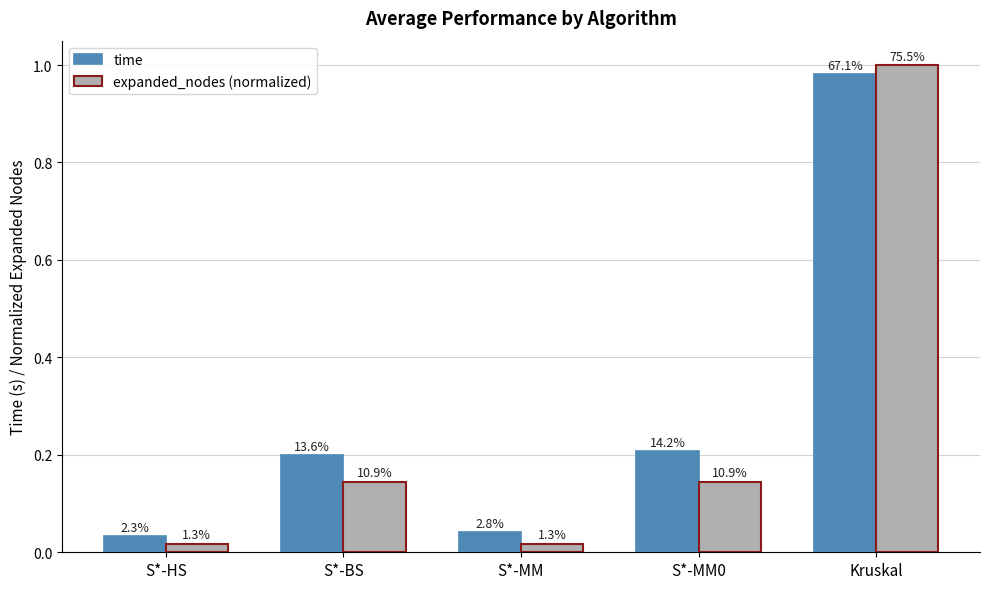

List the series in order of their peak value, lowest first.

time, expanded_nodes (normalized)